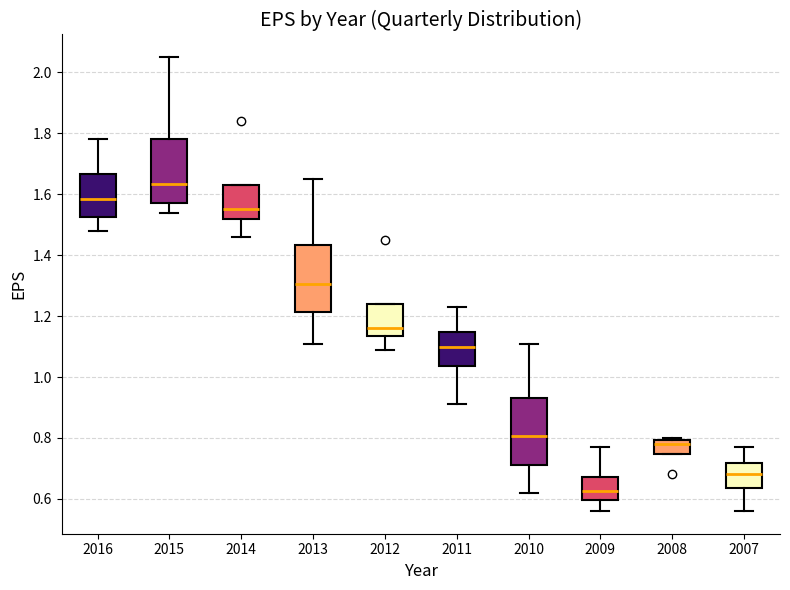

Which box's median line is the highest?

2015